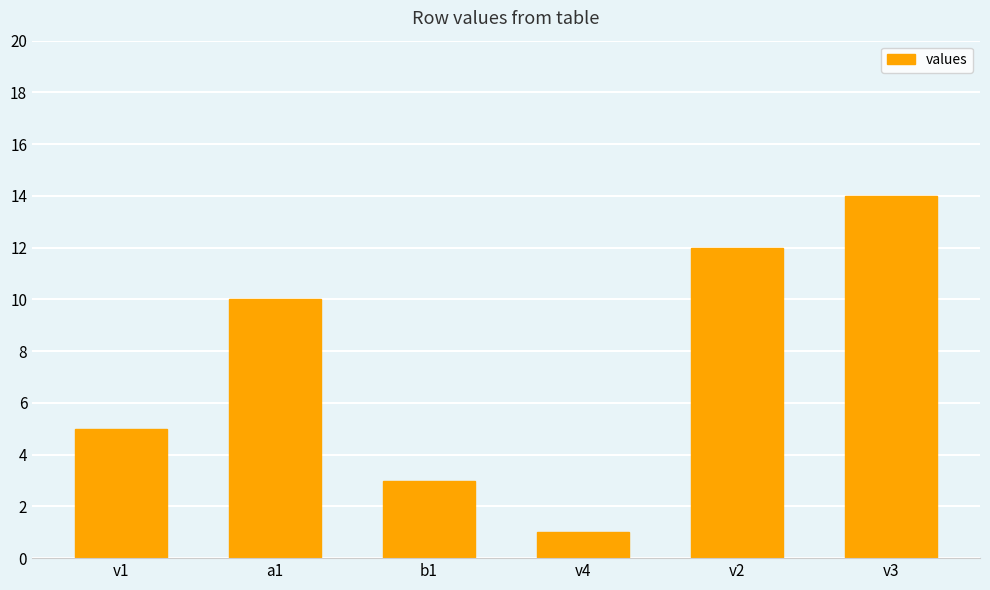

What is the value of the 4th bar from the left?

1